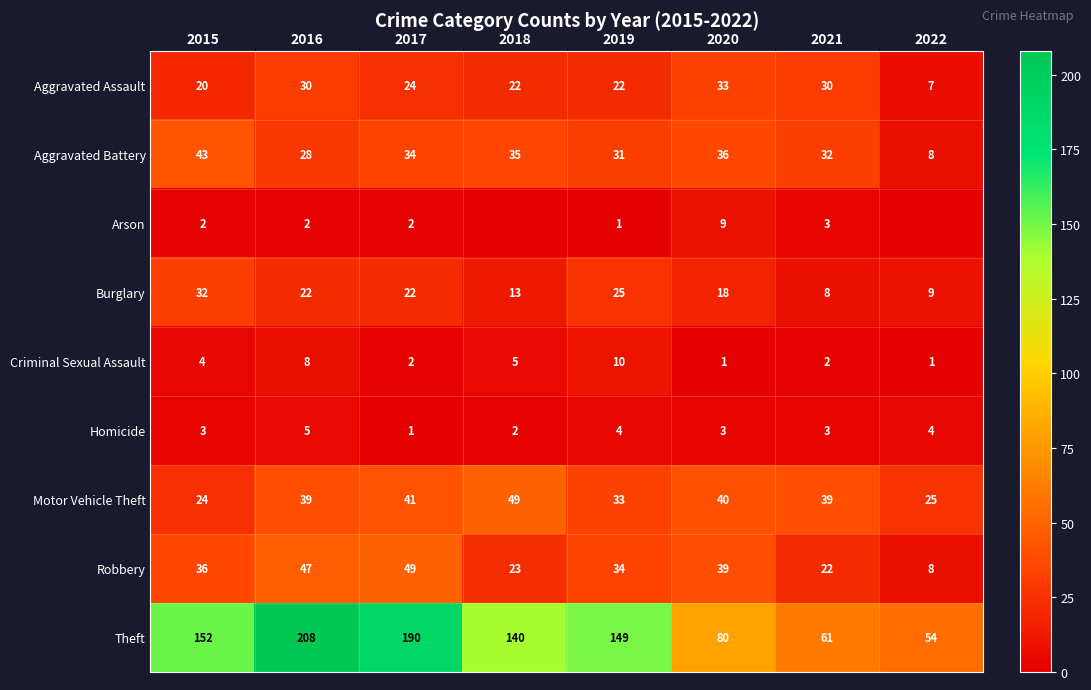

Is the value of Arson at 2021 greater than the value of Aggravated Battery at 2019?

No